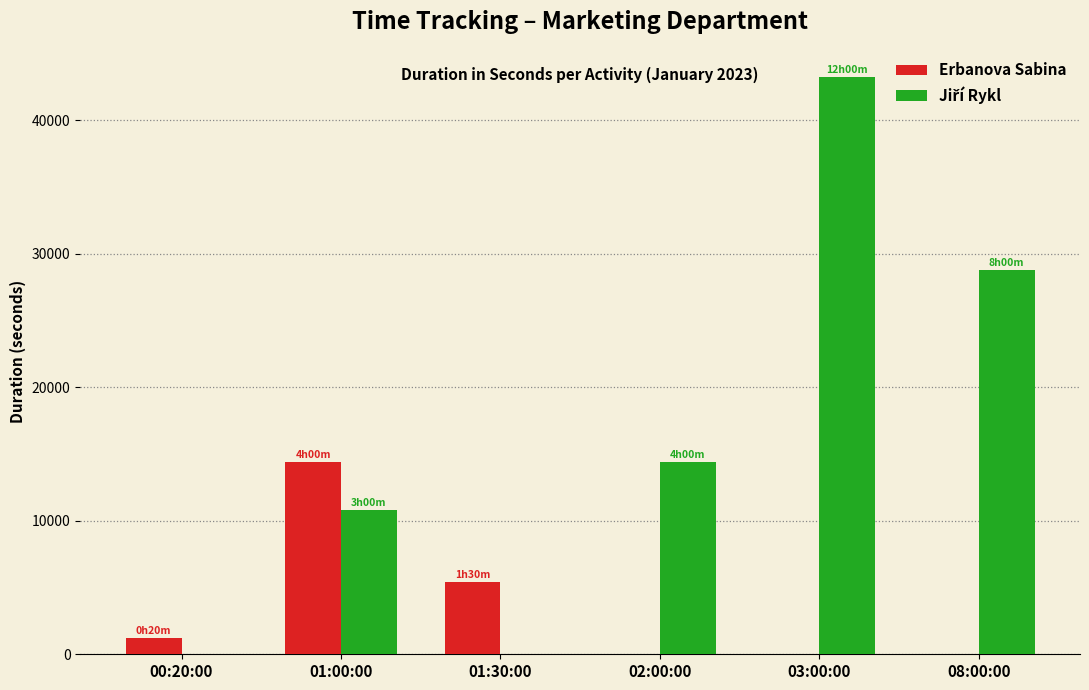

Which label corresponds to the largest value in the chart?

03:00:00